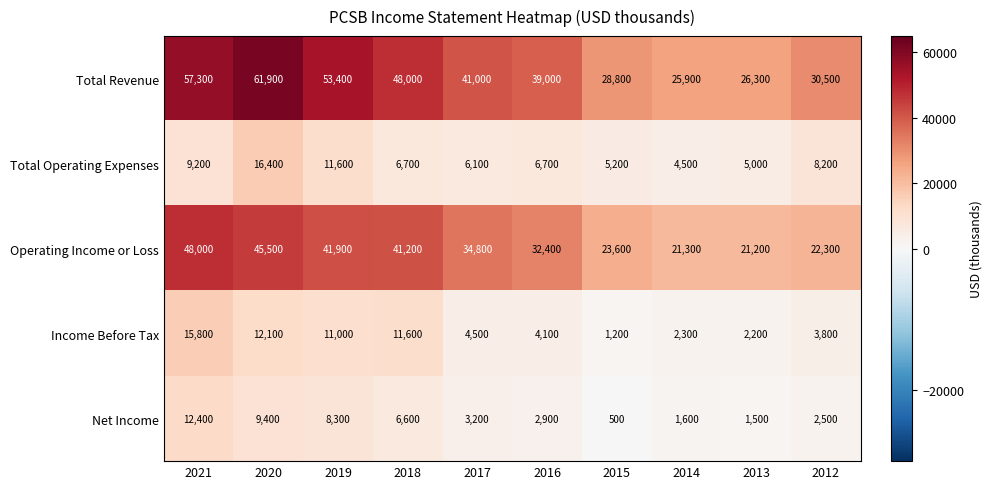

At how many categories does at least one series exceed 25931?

9